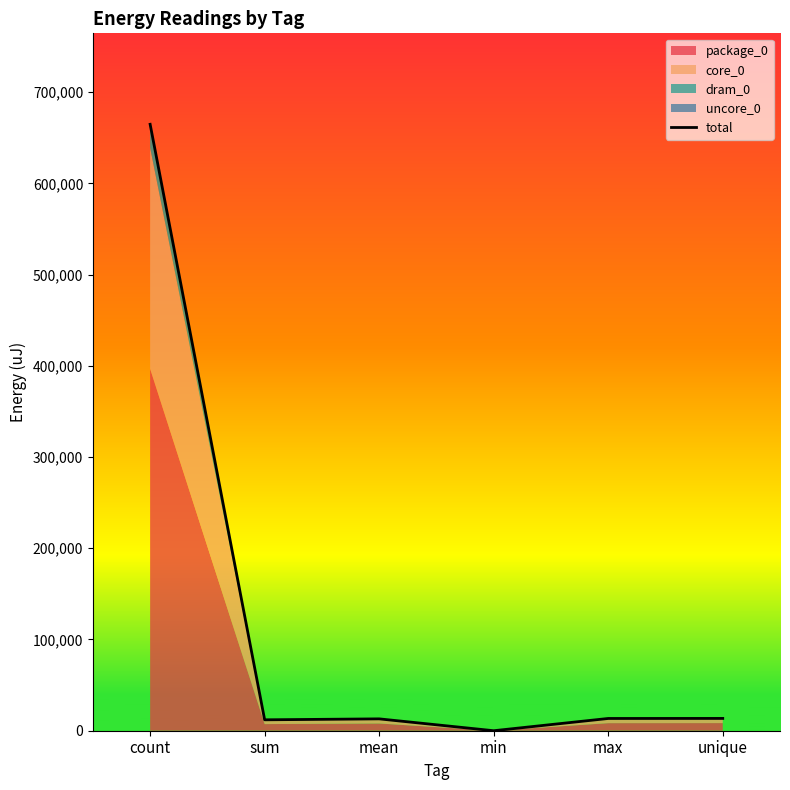

What position from the right is count?

6